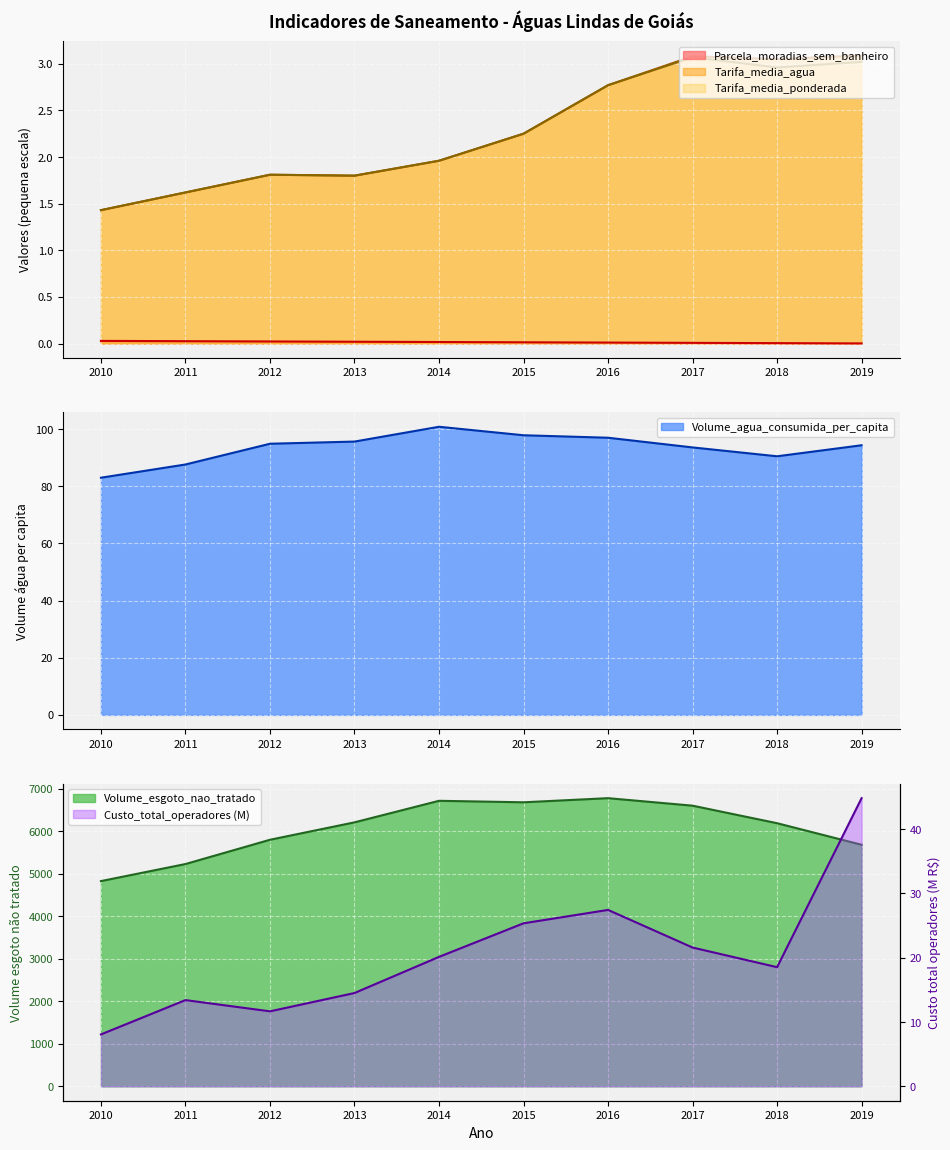

Reading left to right, extract all data points from this chart.

Parcela_moradias_sem_banheiro: 0.0	0.0	0.0	0.0	0.0	0.0	0.0	0.0	0.0	0.0
Volume_agua_consumida_per_capita: 83.0	87.6	94.9	95.7	100.8	97.9	97.0	93.6	90.5	94.4
Volume_esgoto_nao_tratado: 4828.6	5230.1	5801.3	6210.9	6718.0	6682.8	6779.9	6603.3	6190.6	5683.3
Tarifa_media_agua: 1.4	1.6	1.8	1.8	2.0	2.2	2.8	3.1	3.0	3.1
Tarifa_media_ponderada: 1.4	1.6	1.8	1.8	2.0	2.2	2.8	3.1	3.0	3.0
Custo_total_operadores: 8.1	13.4	11.7	14.5	20.1	25.4	27.4	21.6	18.5	44.8